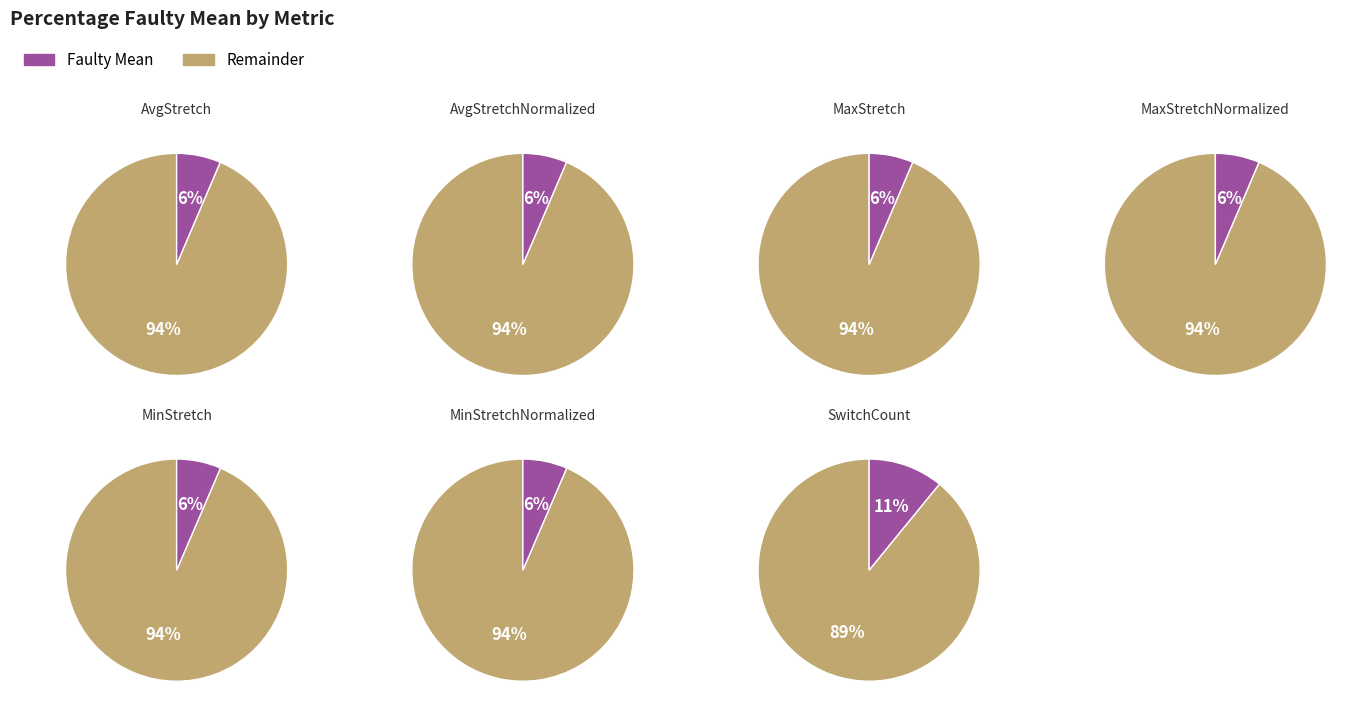

What is the change in value from MaxStretchNormalized to SwitchCount?

+4.5